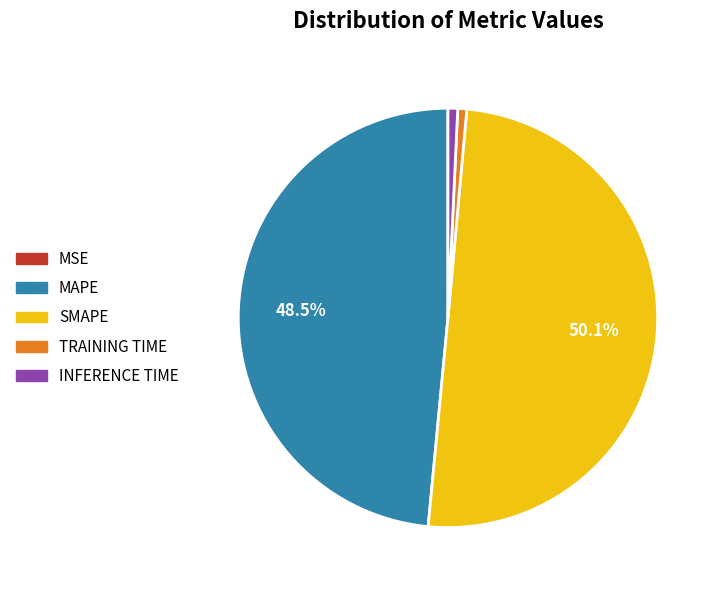

Count the number of slices in the pie.

5